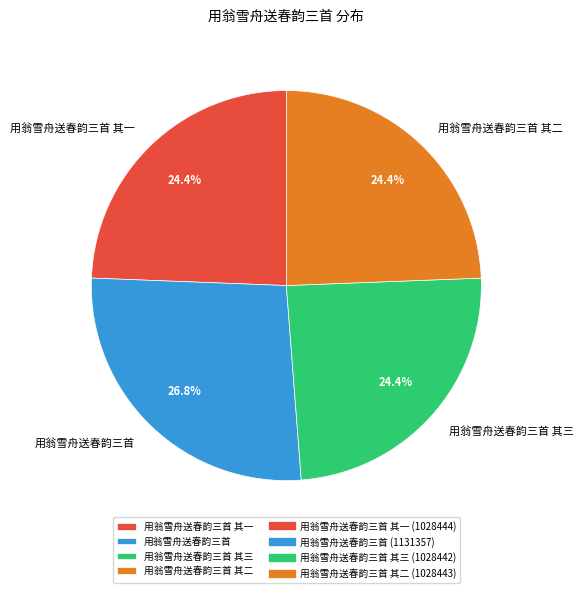

True or false: 用翁雪舟送春韵三首 其一 accounts for 24% of the total.

True